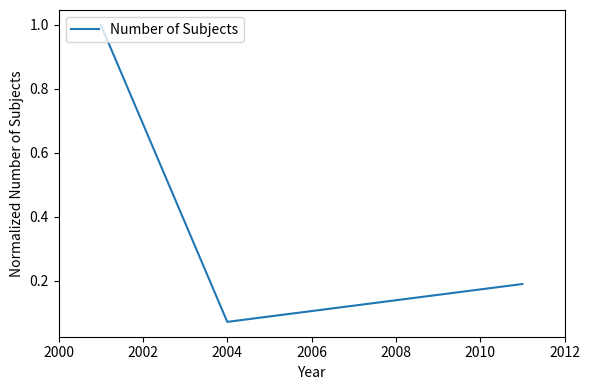

Does the chart display data point markers on the line(s)?

No